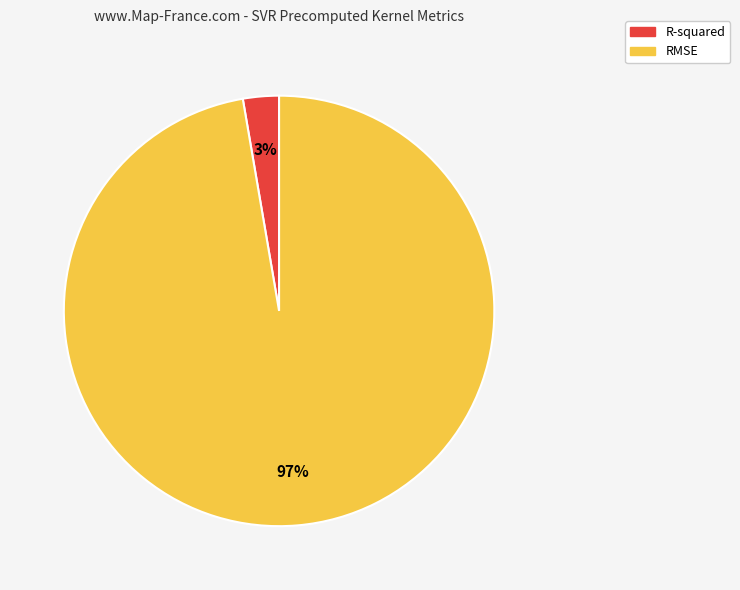

Count the number of slices in the pie.

2